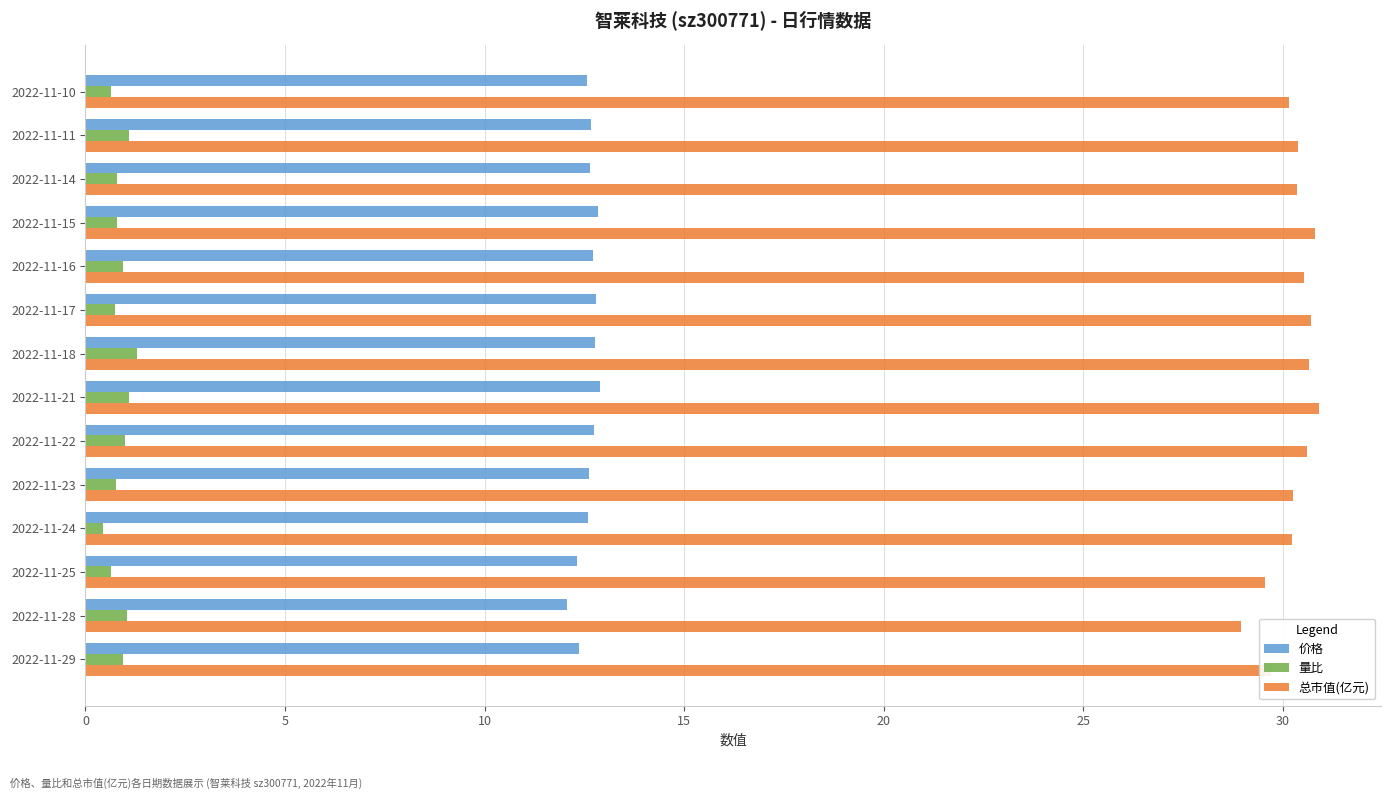

What is the sum of all 总市值(亿元) values?

423.7